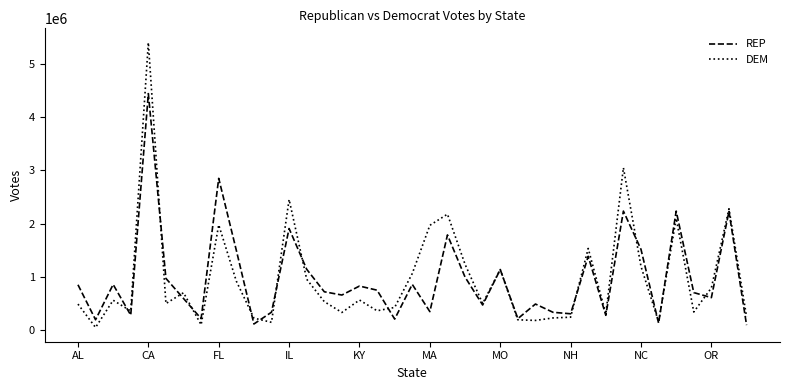

Rank the series by their maximum value, from highest to lowest.

DEM, REP